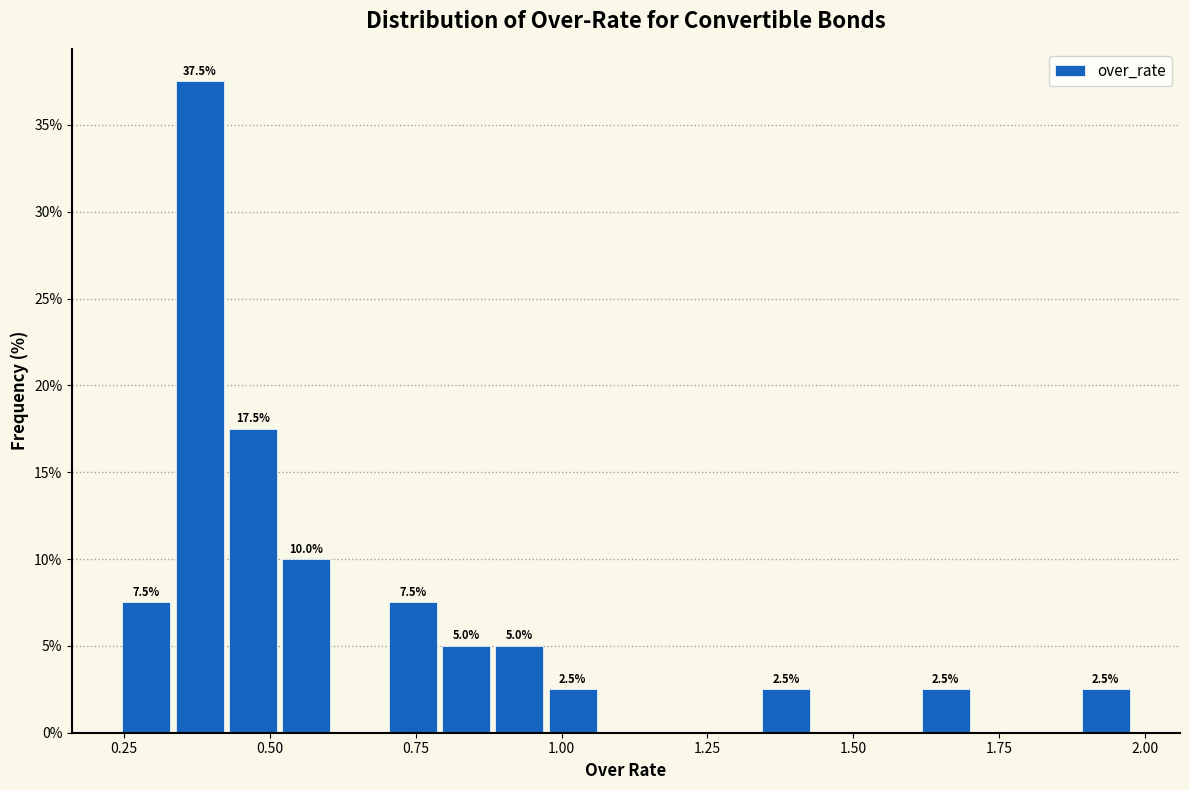

Read against the x-axis, roughly where is the centre of the tallest bar?

0.40